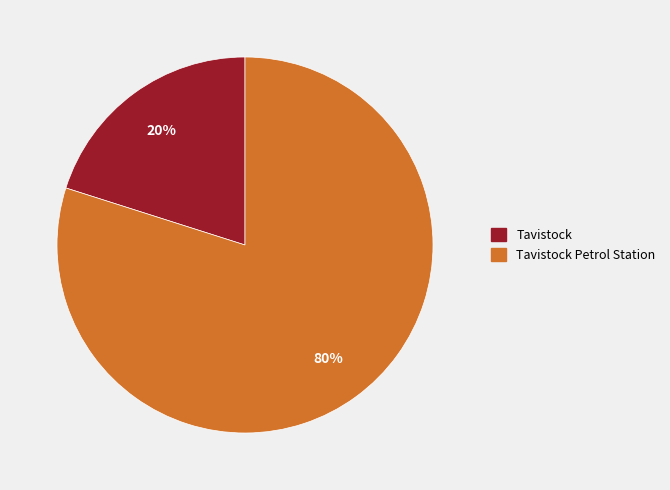

How many slices are in this pie chart?

2